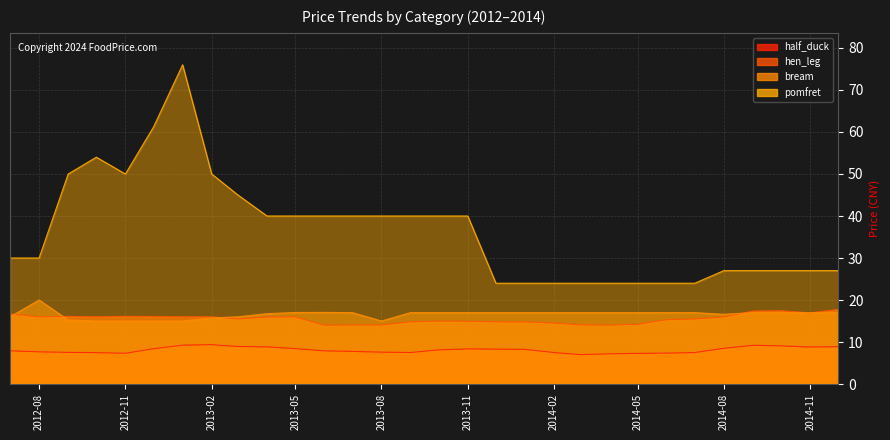

True or false: pomfret and hen_leg cross at least once.

False